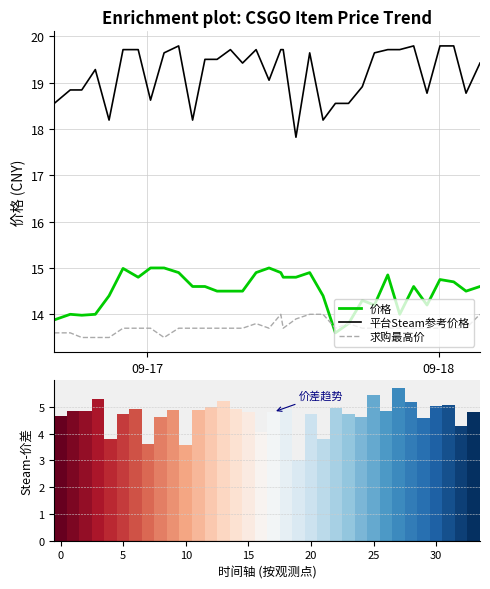

Which series has the widest spread of values?

平台Steam参考价格